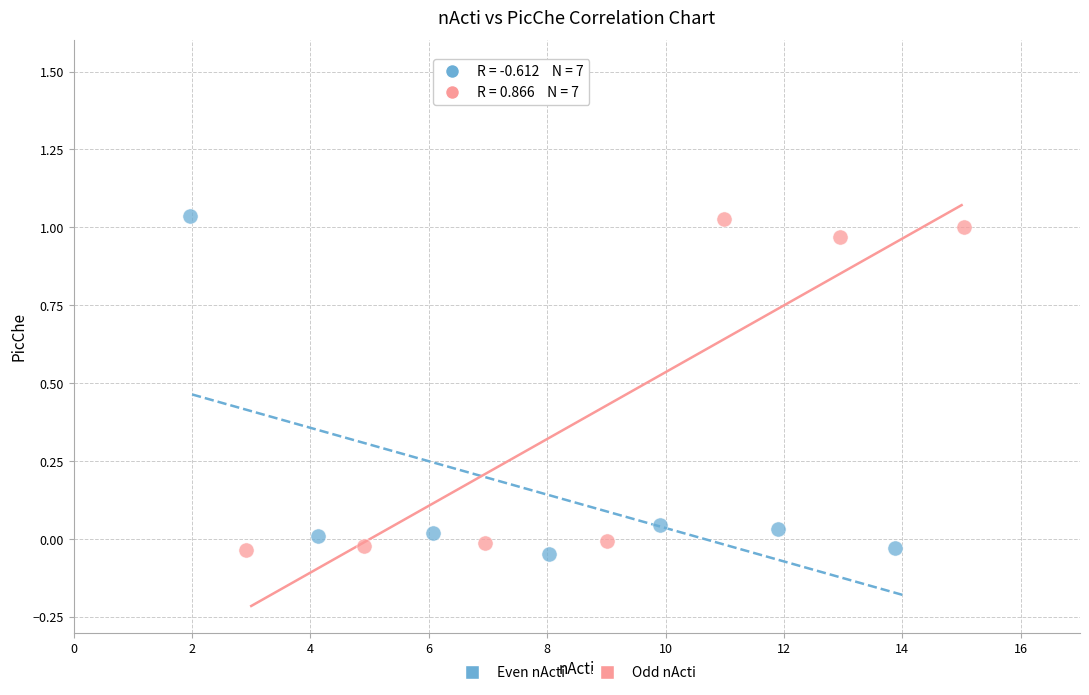

What are all the series names shown in the legend?

Even nActi, Odd nActi